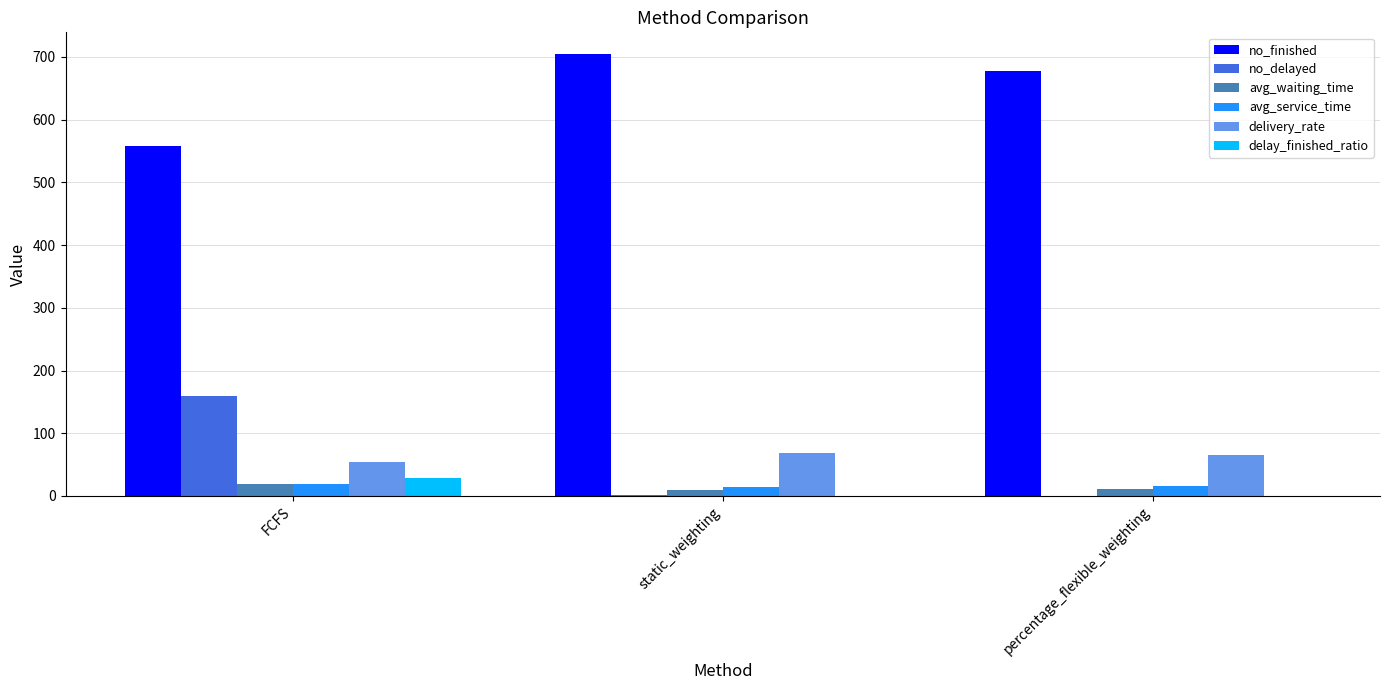

Which series has the largest total across all categories?

no_finished